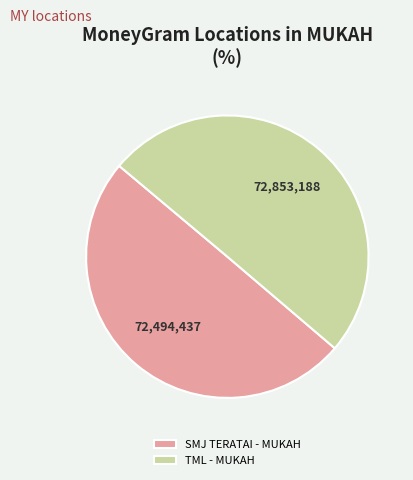

Is the sum of SMJ TERATAI - MUKAH and TML - MUKAH greater than half?

Yes